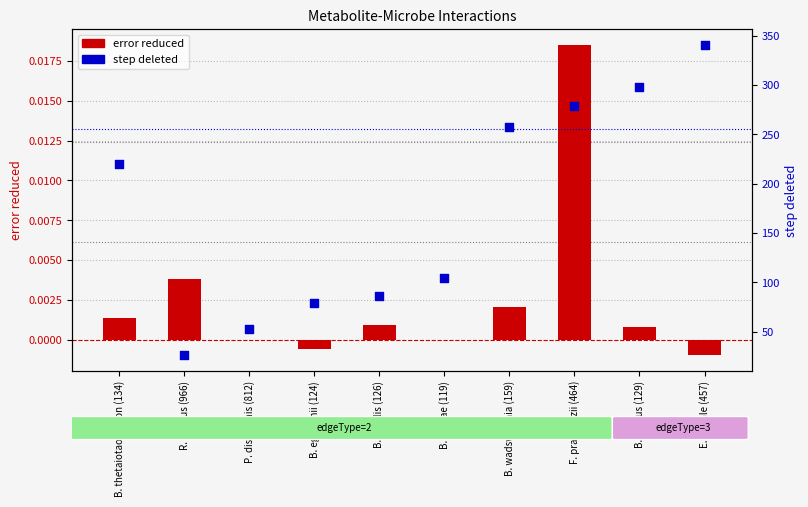

What are all the series names shown in the legend?

error reduced, step deleted